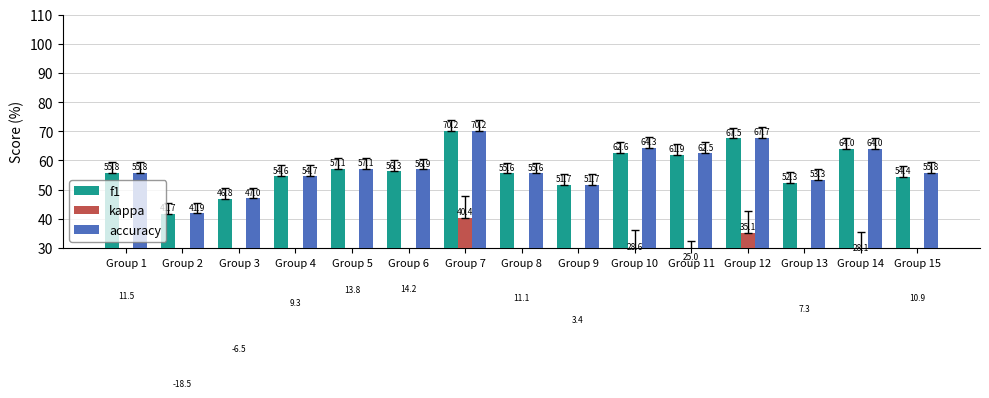

What is the difference between the second highest and second lowest values in the f1 series?

20.8